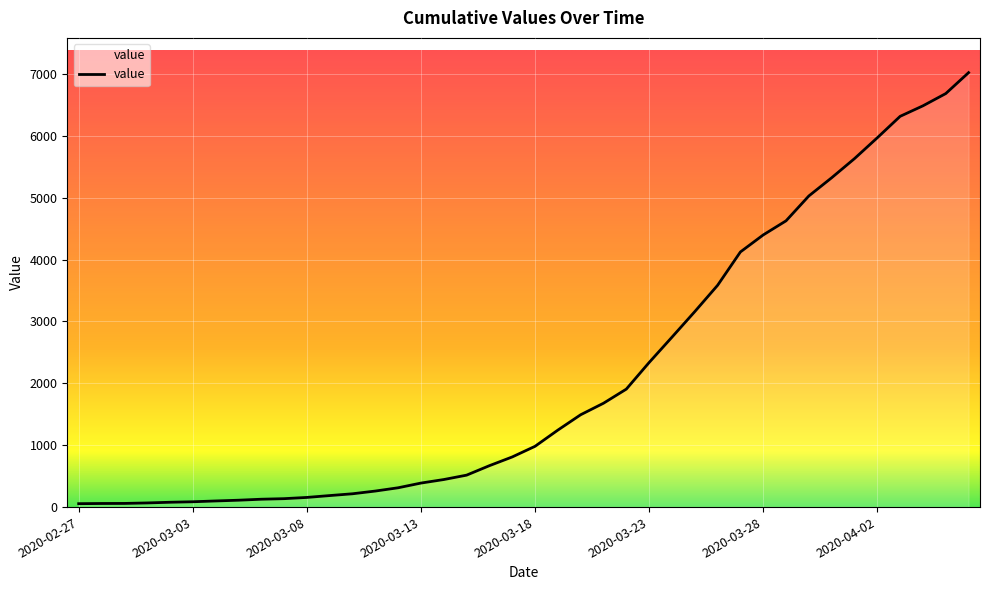

What is the difference between the maximum and minimum values?

6964